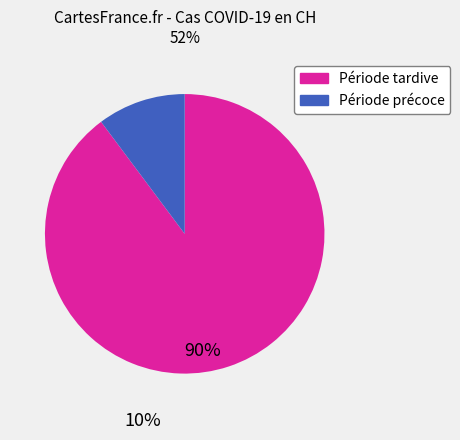

How many segments does this pie chart have?

2